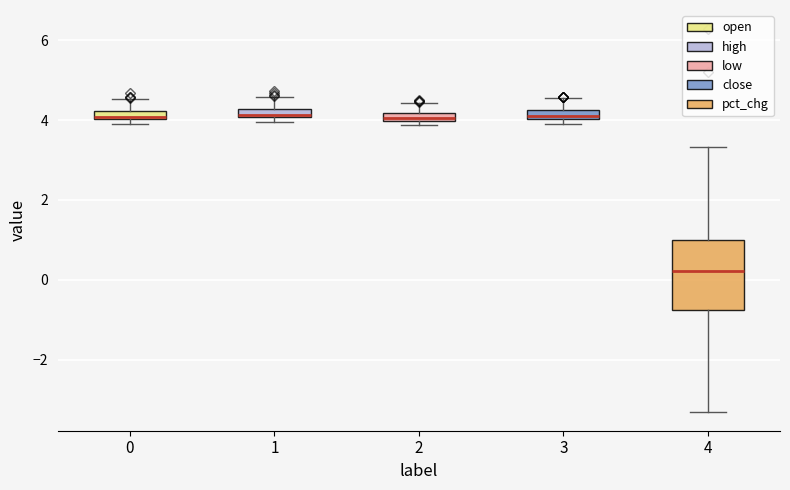

Where does the median line of the box at x = 4 sit on the y-axis? The values are not printed on the chart, so give them approximately, as read against the axis.

0.2